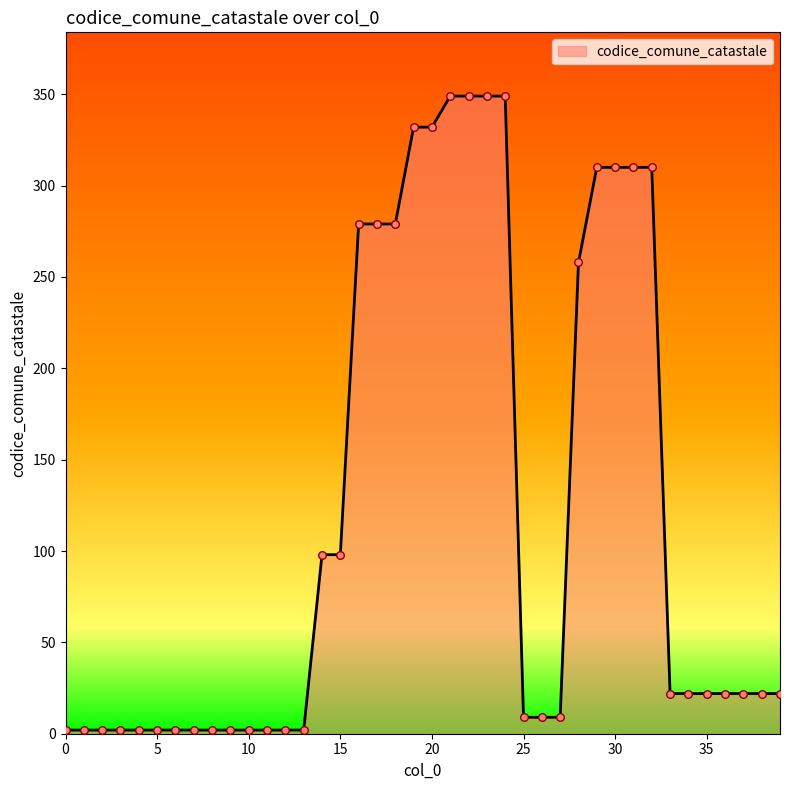

What is the difference between the maximum and minimum values?

347